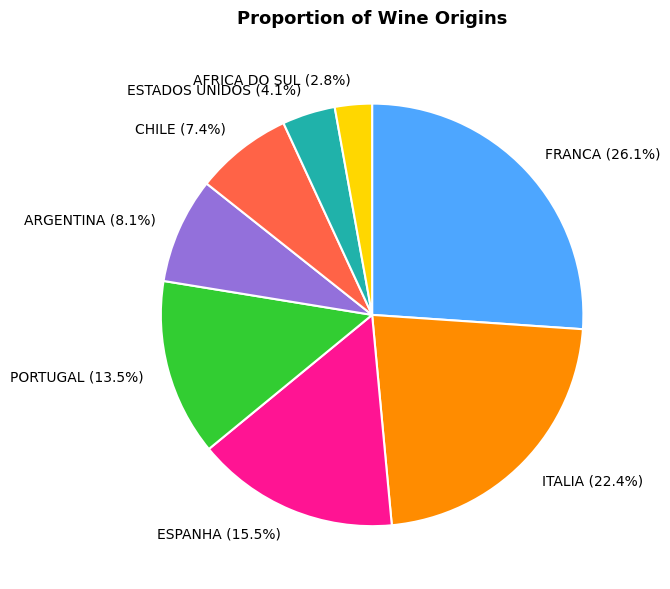

Combined, what portion of the pie is PORTUGAL (13.5%) and CHILE (7.4%)?

20.9%